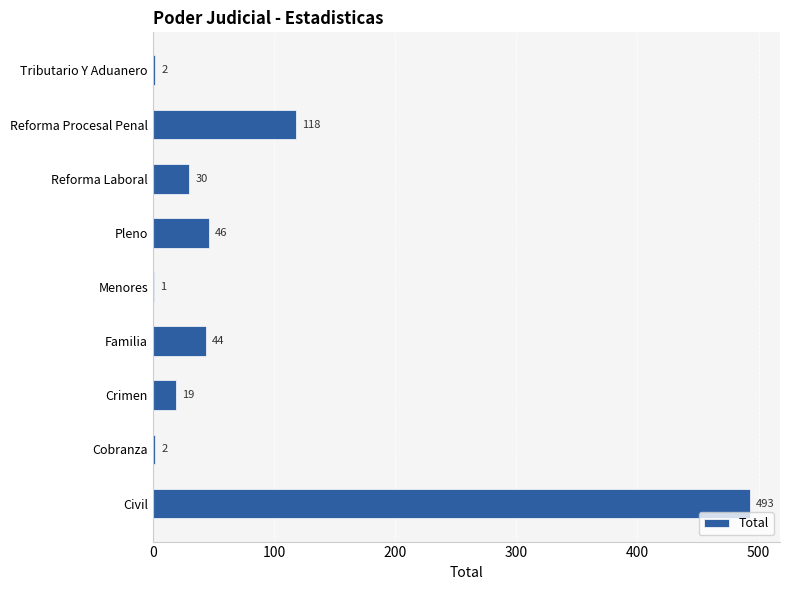

Reading bottom to top, extract all data points from this chart.

Civil=493	Cobranza=2	Crimen=19	Familia=44	Menores=1	Pleno=46	Reforma Laboral=30	Reforma Procesal Penal=118	Tributario Y Aduanero=2